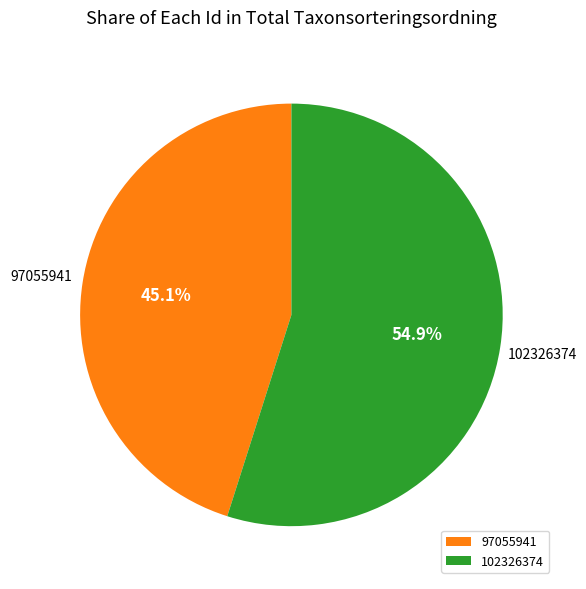

To the nearest percent, what is the difference between the 97055941 and 102326374 slice percentages?

10%